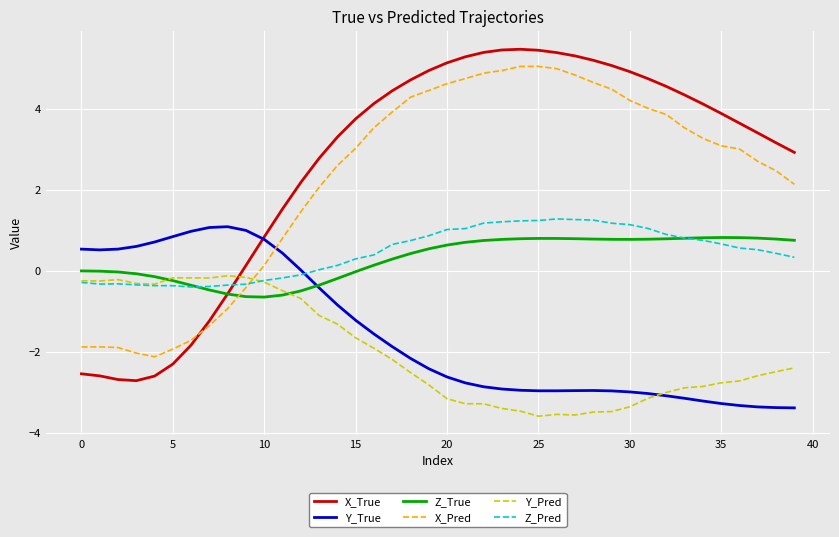

At how many categories does at least one series exceed 5?

10